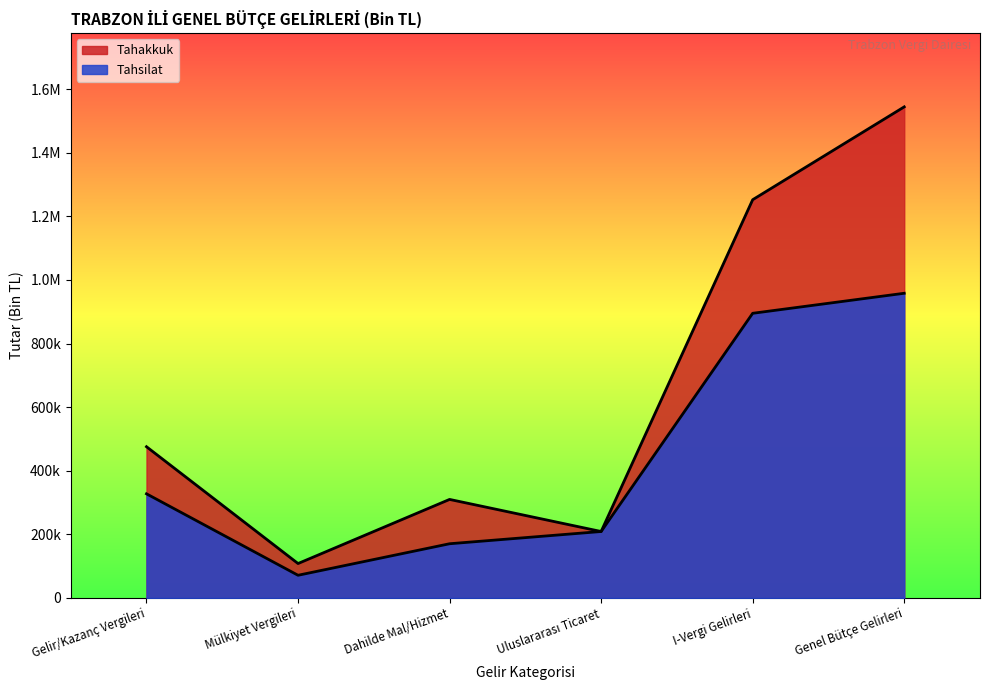

True or false: Tahsilat and Tahakkuk intersect in this chart.

False